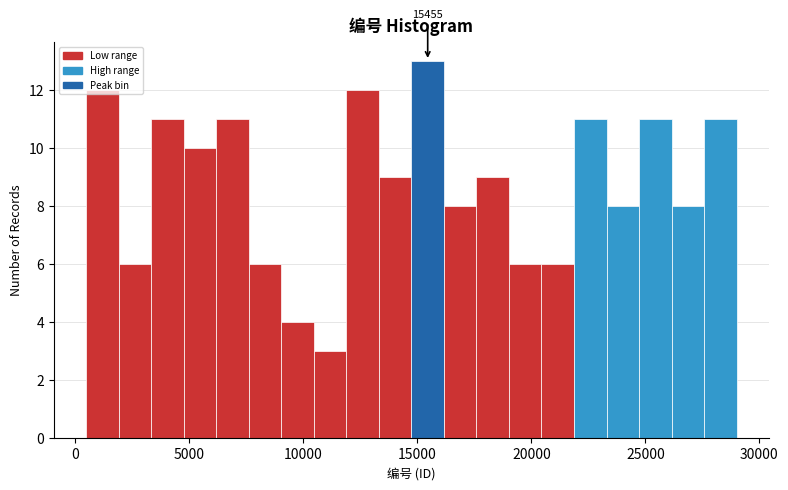

Around what value on the x-axis is the tallest bar? Give the approximate position of its centre, as read against the axis.

15500